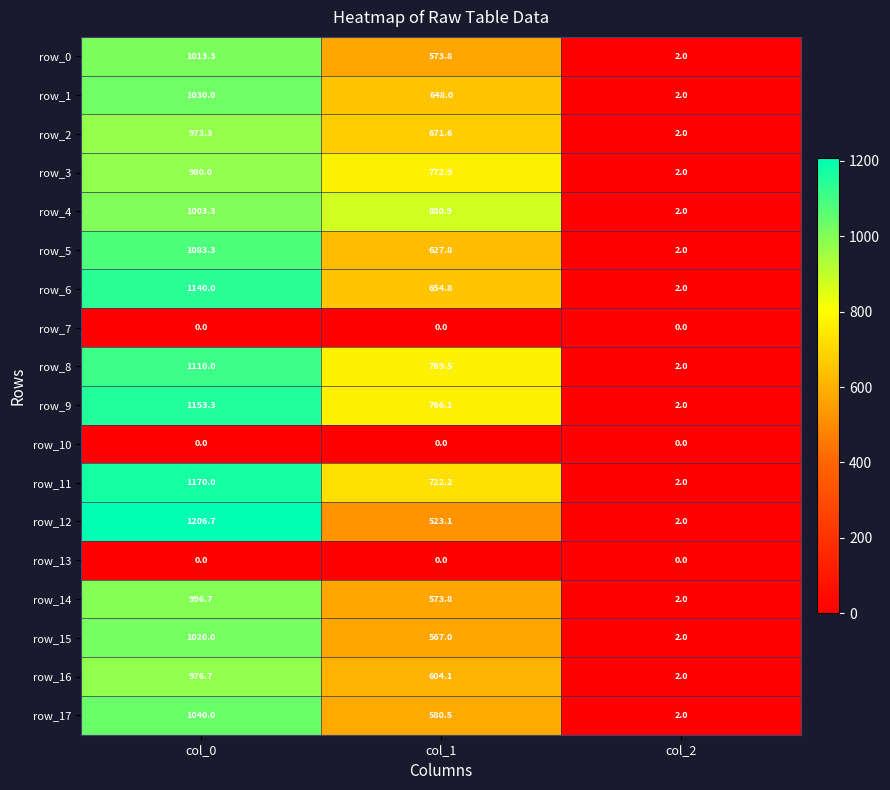

What is the total value across all series at col_0?

15896.6